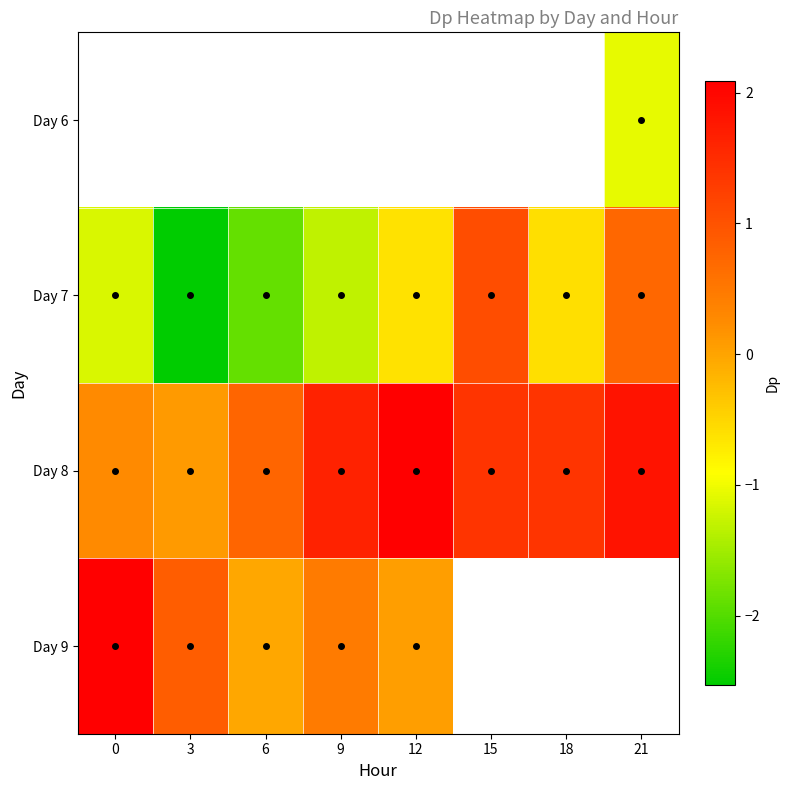

Where does the Day 8 series first go above 1?

9